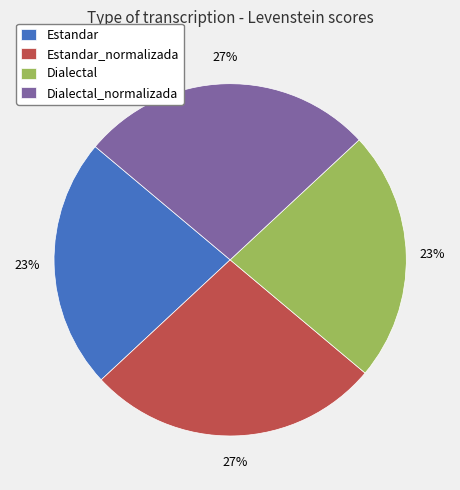

Do Estandar_normalizada and Dialectal_normalizada together represent more than half of the pie?

Yes